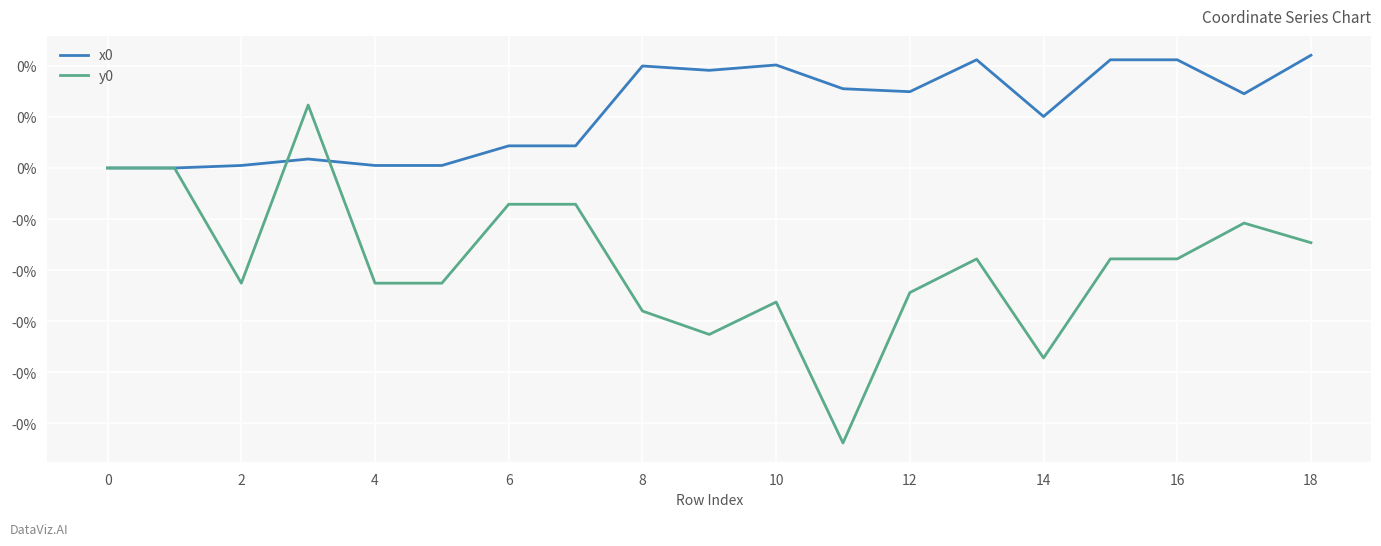

Is this an area chart (filled region under the line)?

No